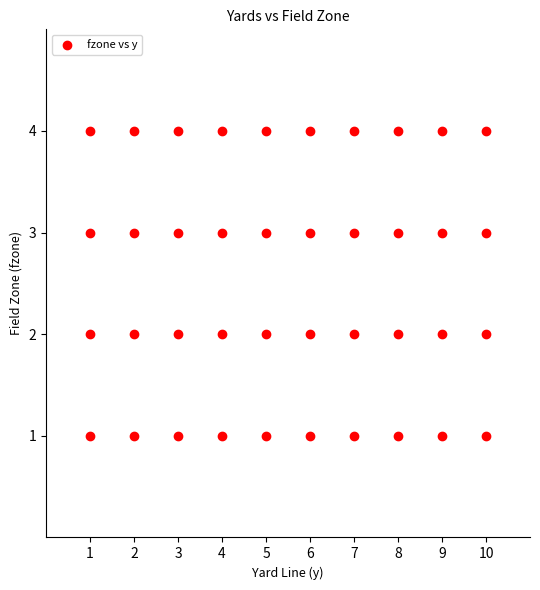

What is the range of X values (max minus min)?

9